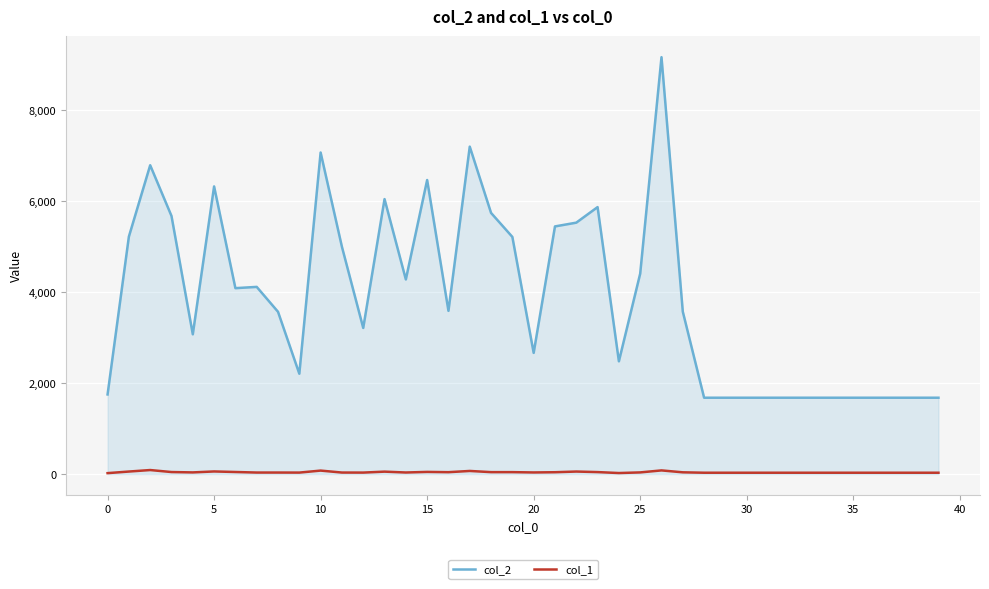

Rank the series by their average value, from lowest to highest.

col_1, col_2